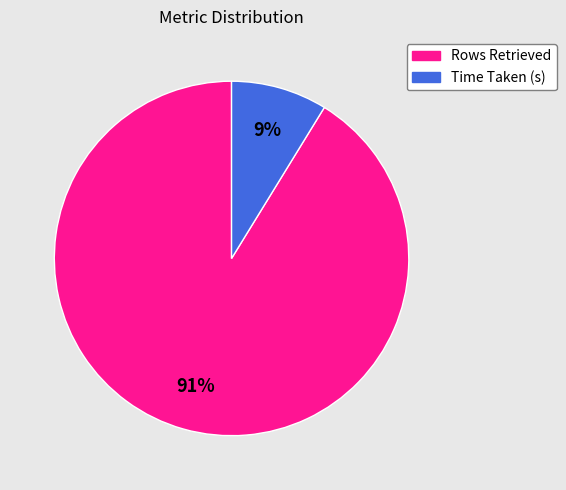

Combined, do Rows Retrieved and Time Taken (s) account for over 50%?

Yes